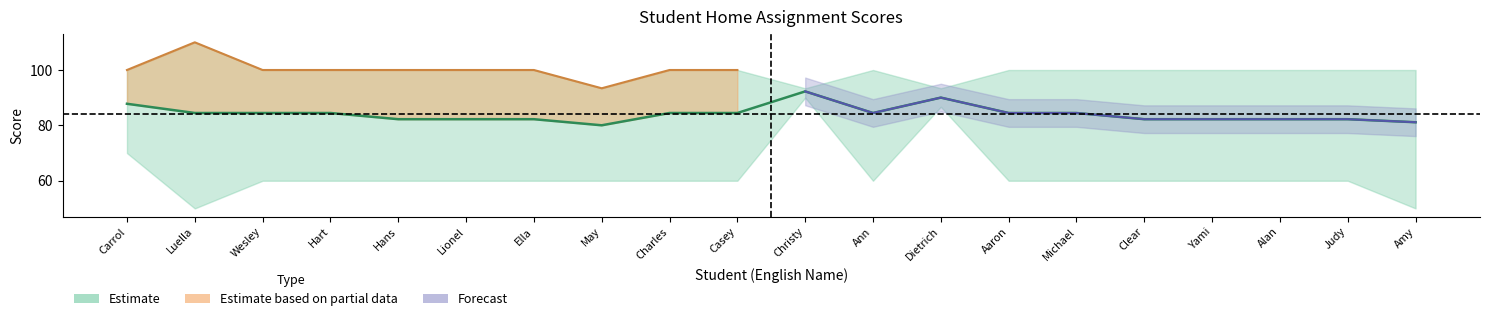

What is the value of the Average HA point at the 3rd from the left?

84.5